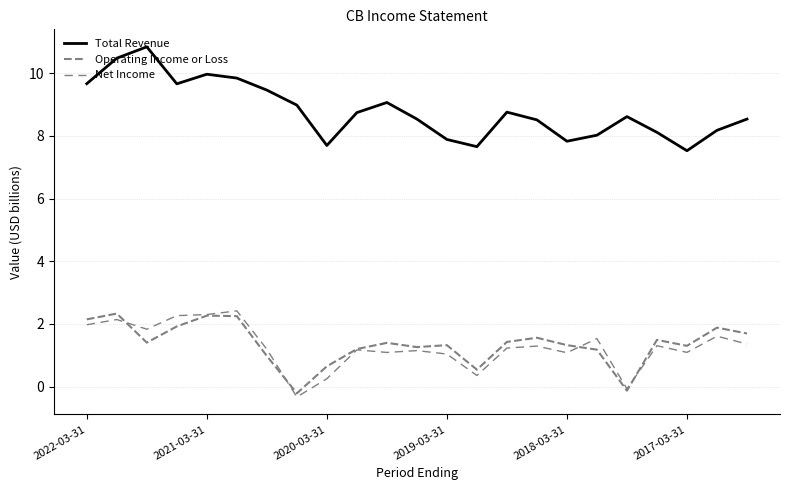

True or false: Total Revenue and Net Income intersect in this chart.

False